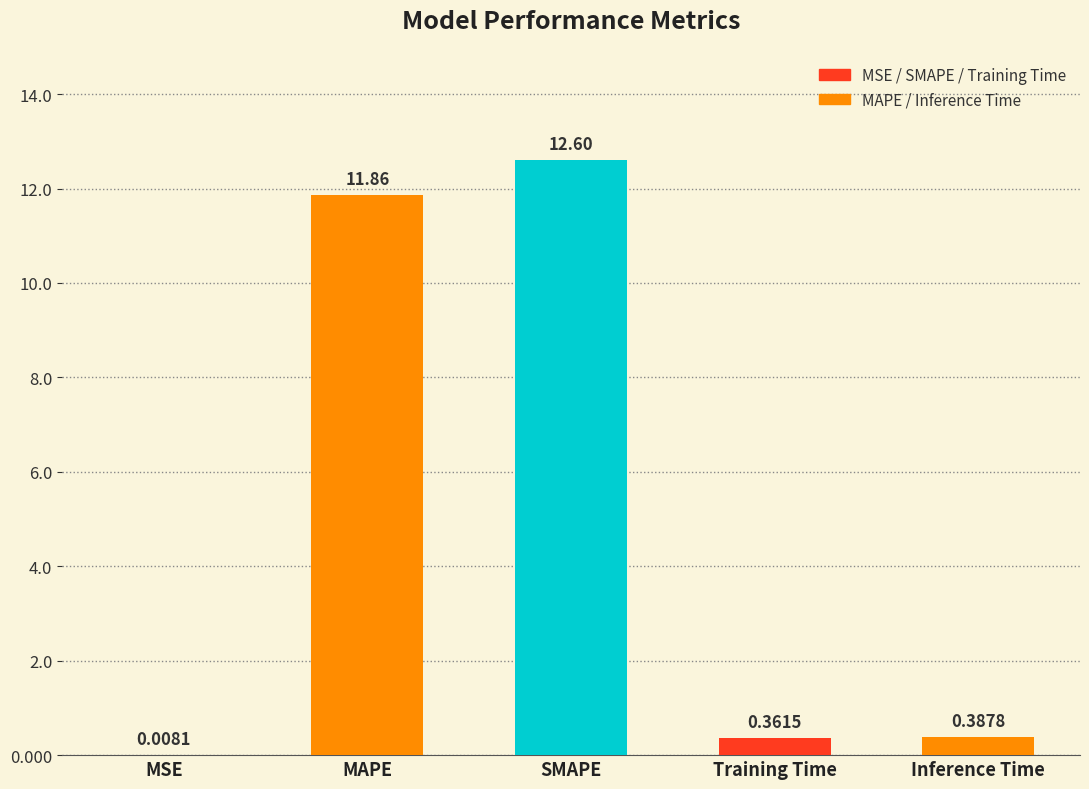

Where is the data nearest to the value 6?

Inference Time